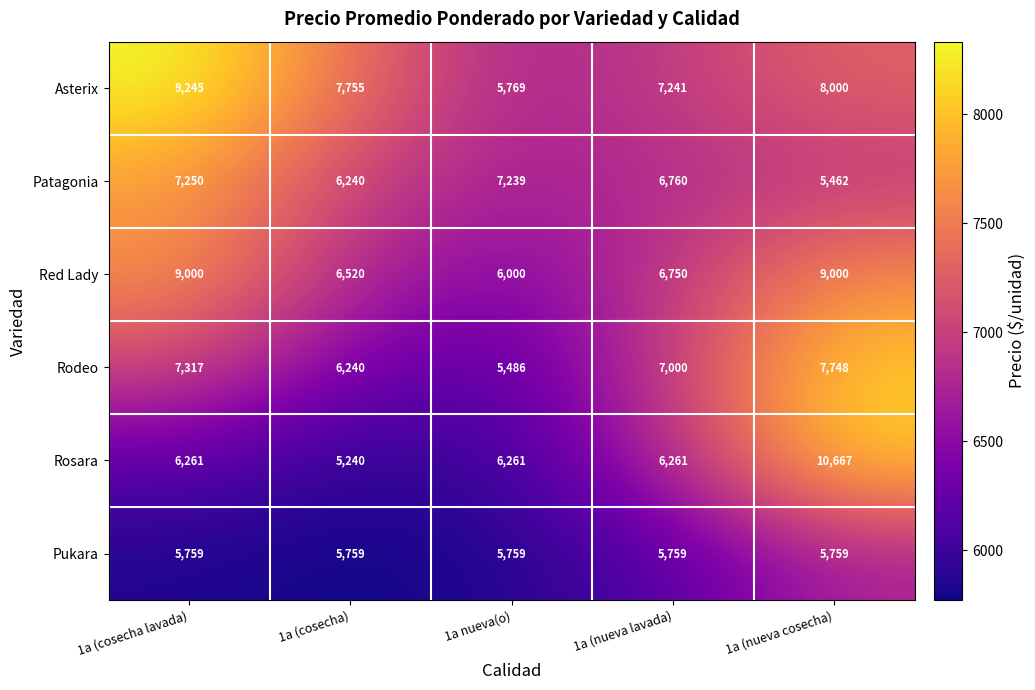

What is the sum of all Rosara values?

34690